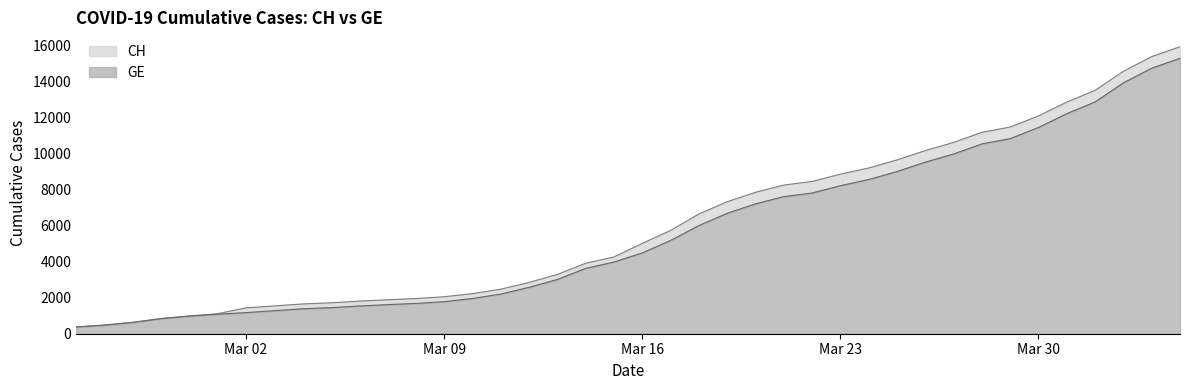

What is the highest value of the GE series?

15284